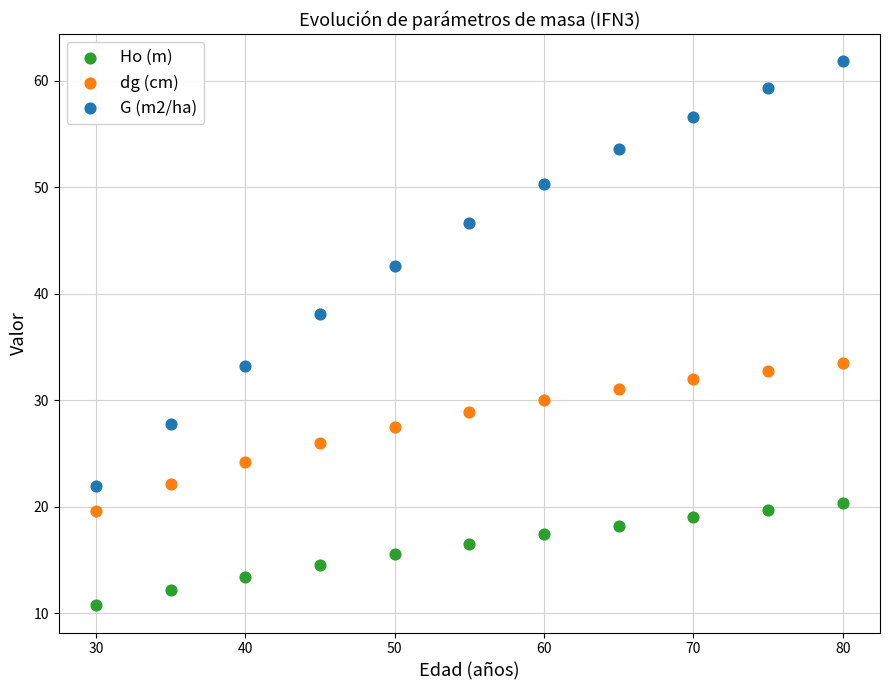

What are all the series names shown in the legend?

Ho (m), dg (cm), G (m2/ha)